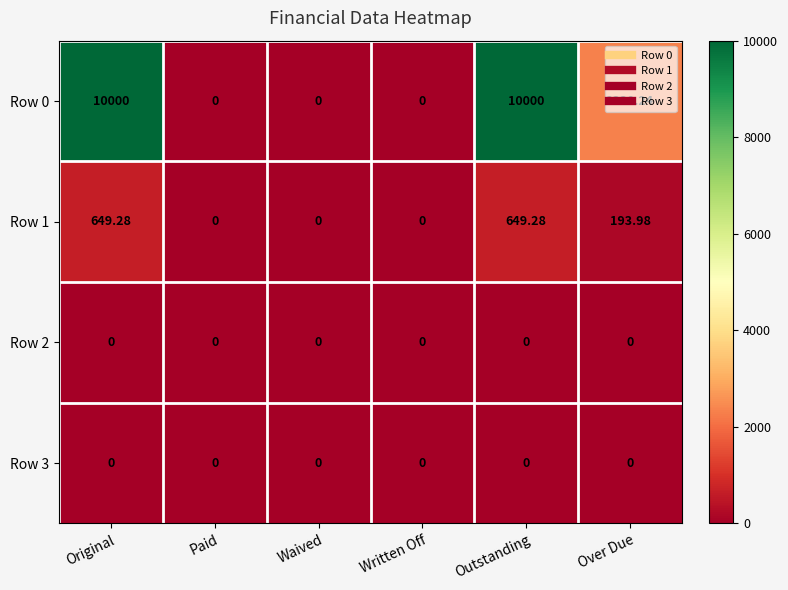

At which label is Row 0 closest to 5000?

Over Due